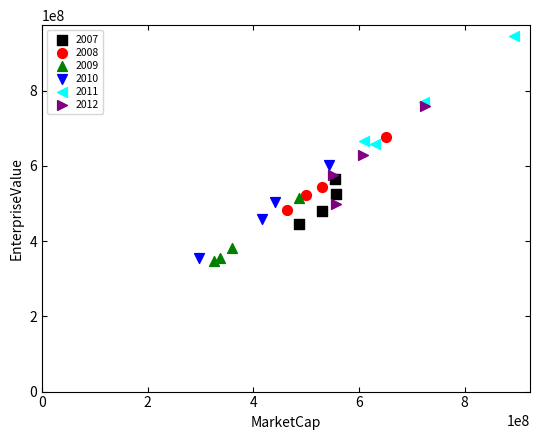

Which series reaches the maximum Y coordinate?

2011